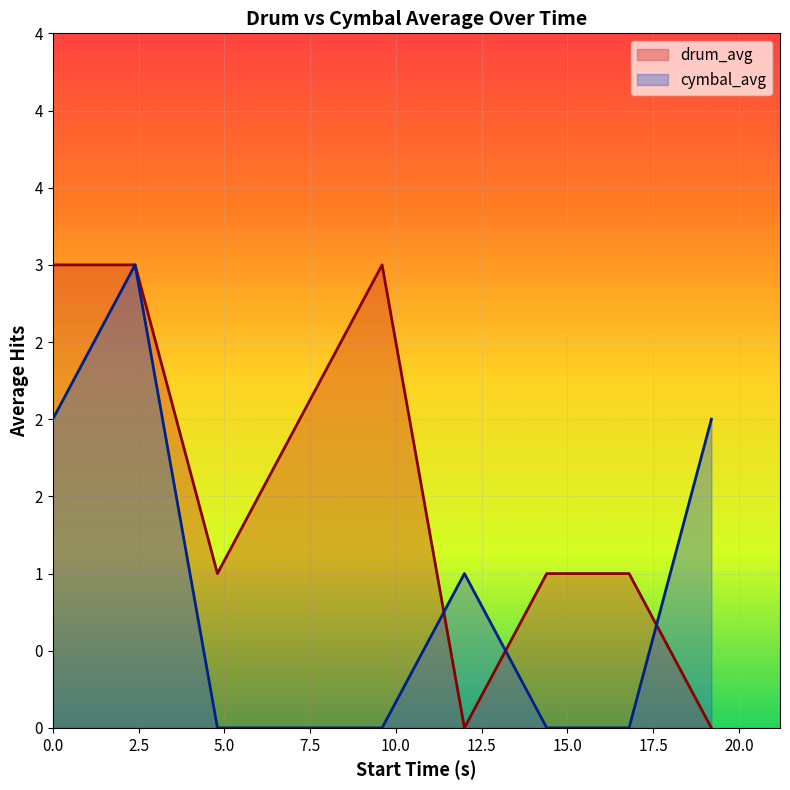

At which category does drum_avg reach its first local valley?

4.8